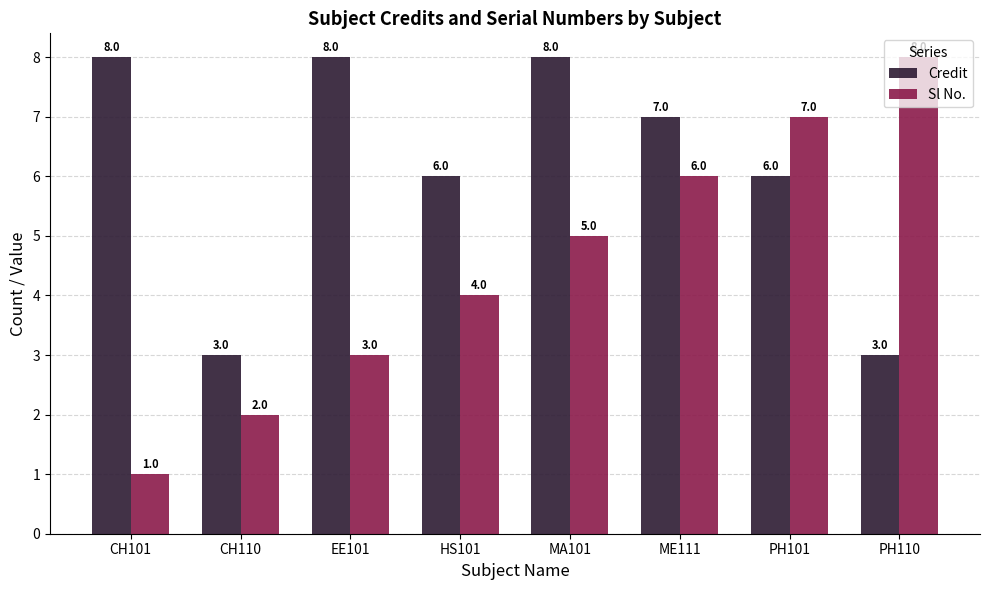

The value of Sl No. at CH110 is 3. True or false?

False